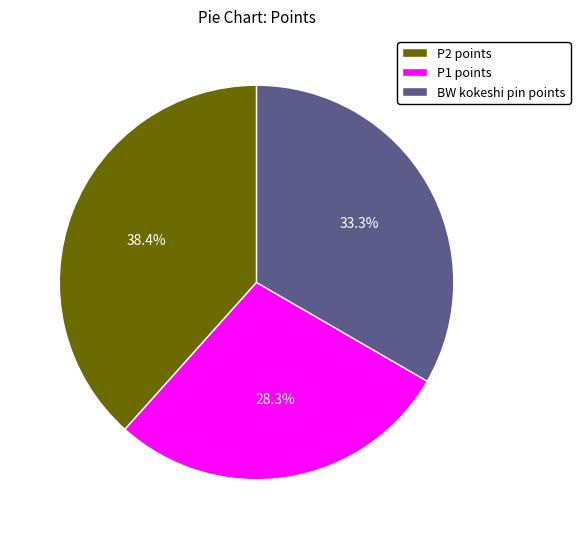

Does P2 points represent more than half of the total?

No